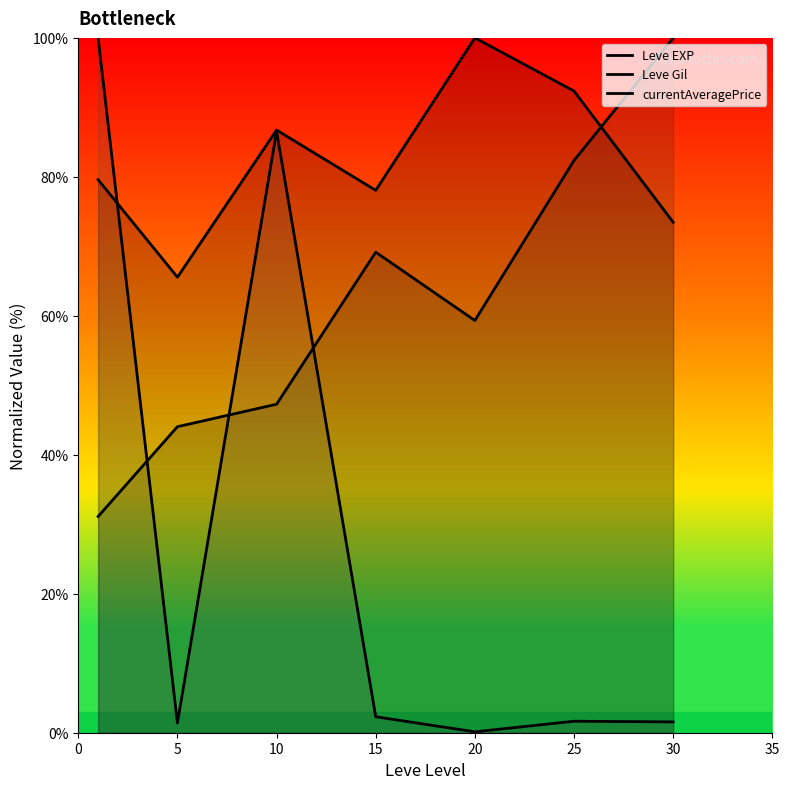

What is the value of the Leve Gil point at the 3rd from the left?

47.3